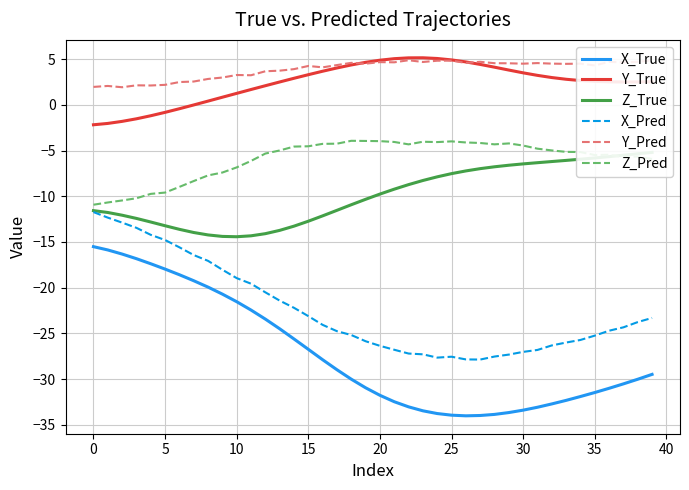

List the series in order of their peak value, lowest first.

X_True, X_Pred, Z_True, Z_Pred, Y_Pred, Y_True